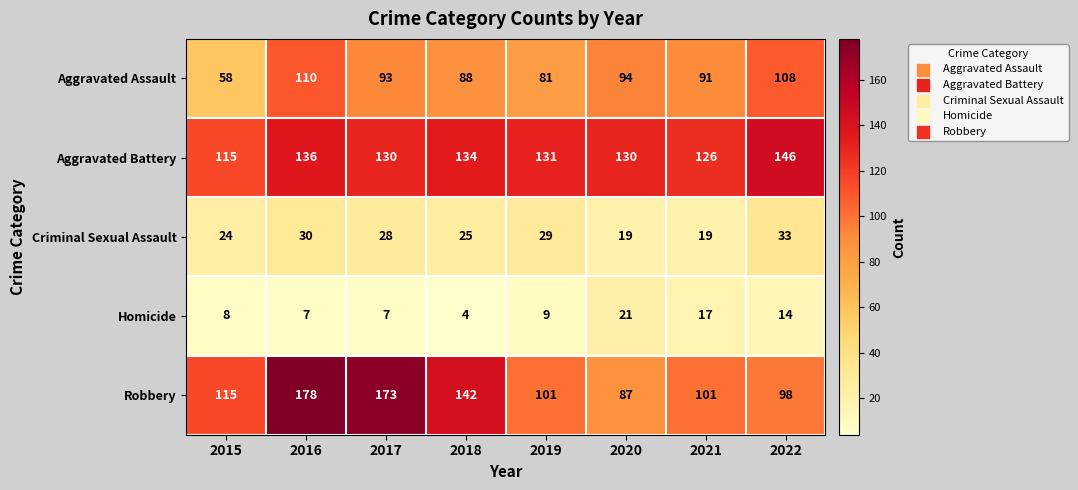

At which label does Aggravated Assault first exceed 93?

2016